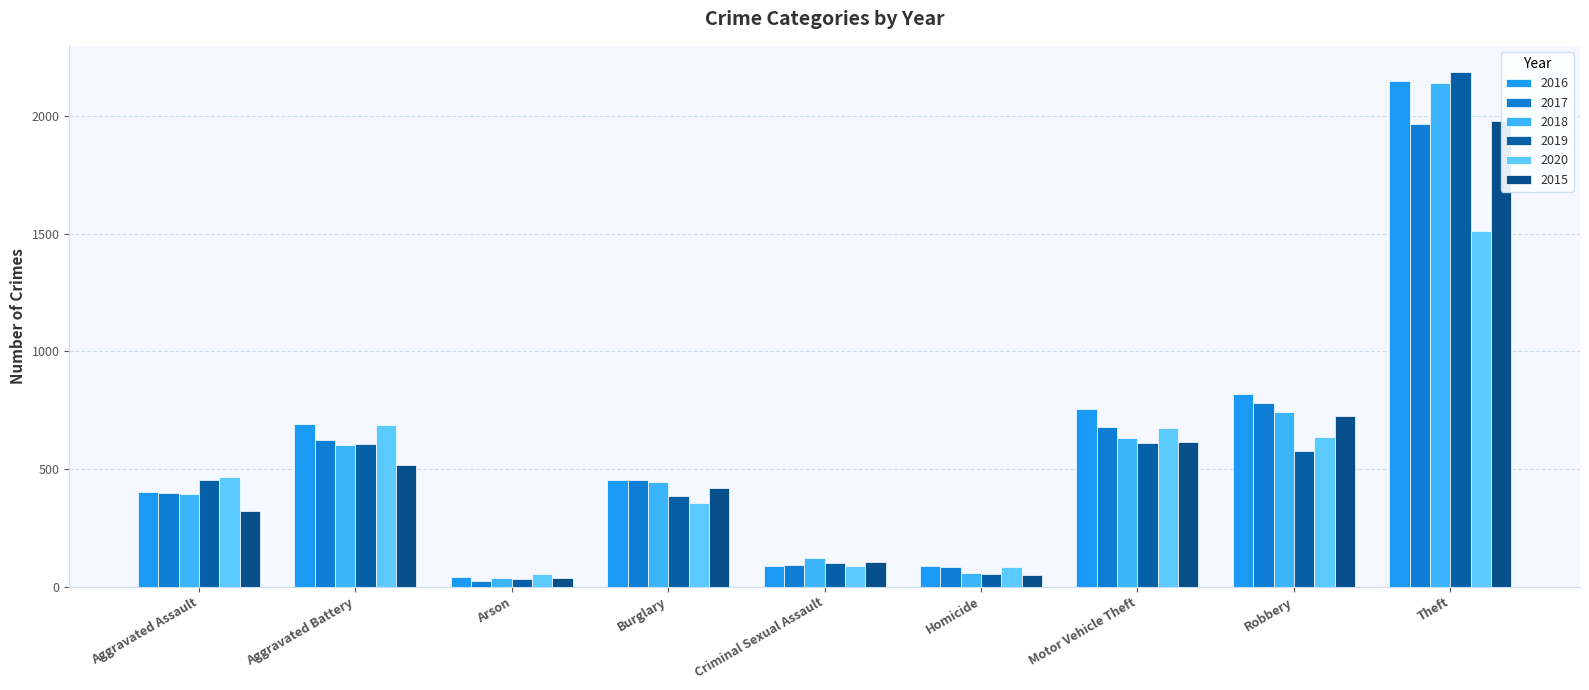

The 2016 series shows 18 at Arson. True or false?

False